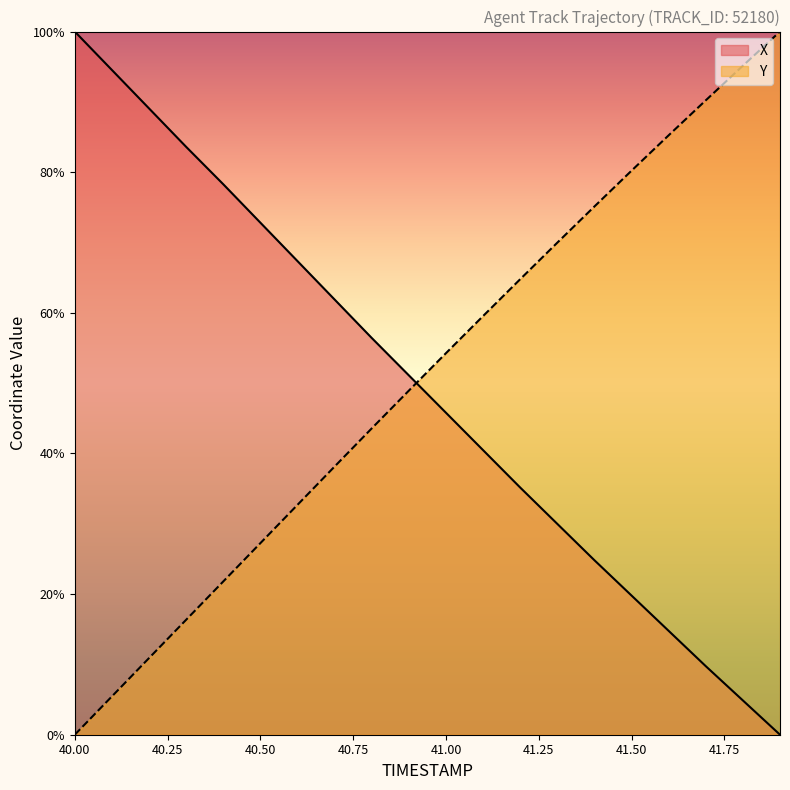

What are all the series names shown in the legend?

X, Y